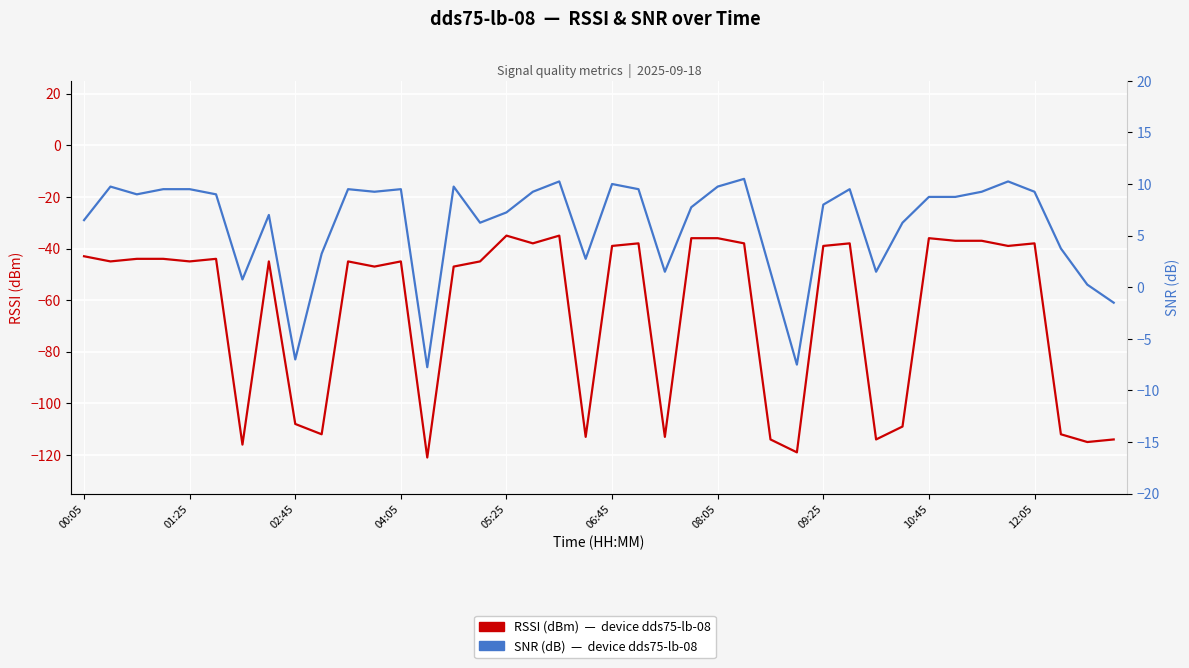

True or false: snr has more than 0 points higher than both neighbors.

True